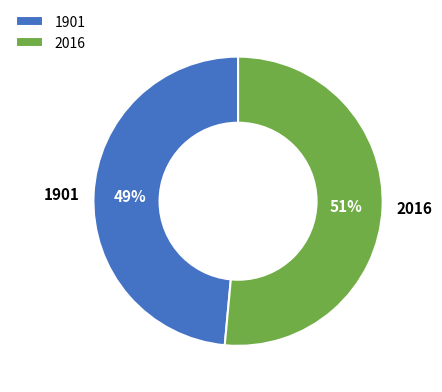

Which category has the smallest portion of the pie?

1901